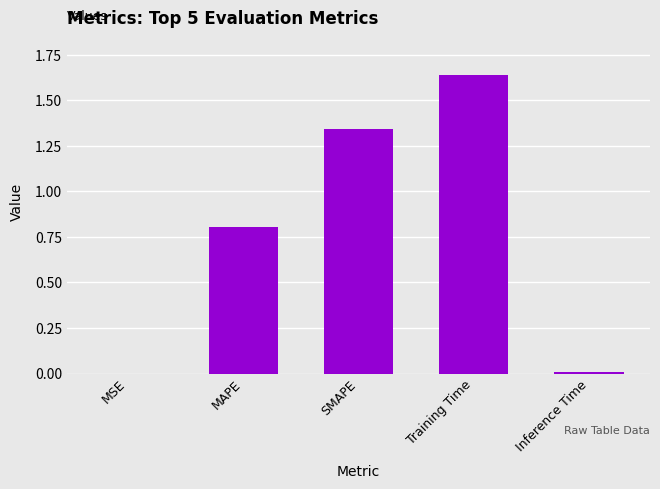

What is the change in value from Training Time to Inference Time?

-1.6